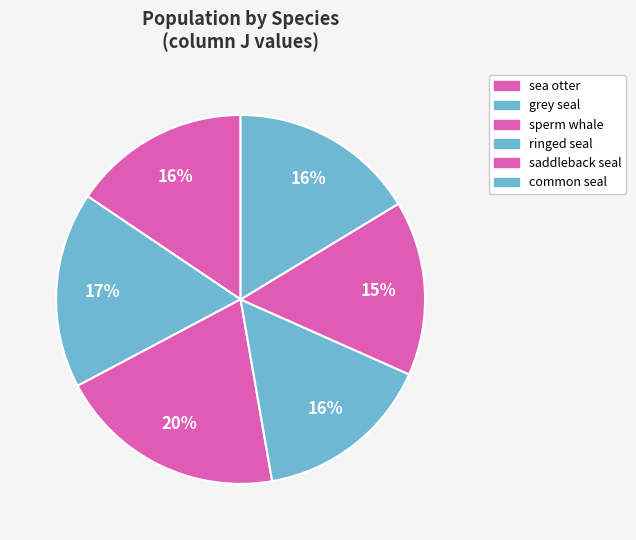

Is sea otter the majority of the pie?

No